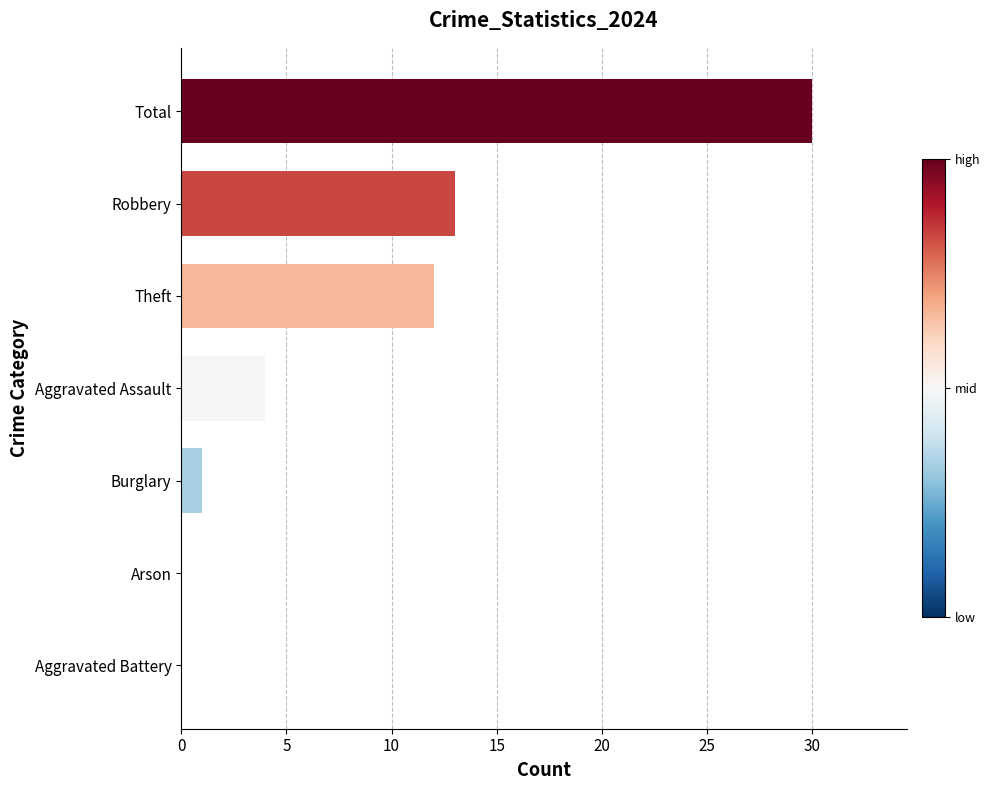

Reading top to bottom, list all the values displayed in this chart.

Total=30	Robbery=13	Theft=12	Aggravated Assault=4	Burglary=1	Arson=0	Aggravated Battery=0